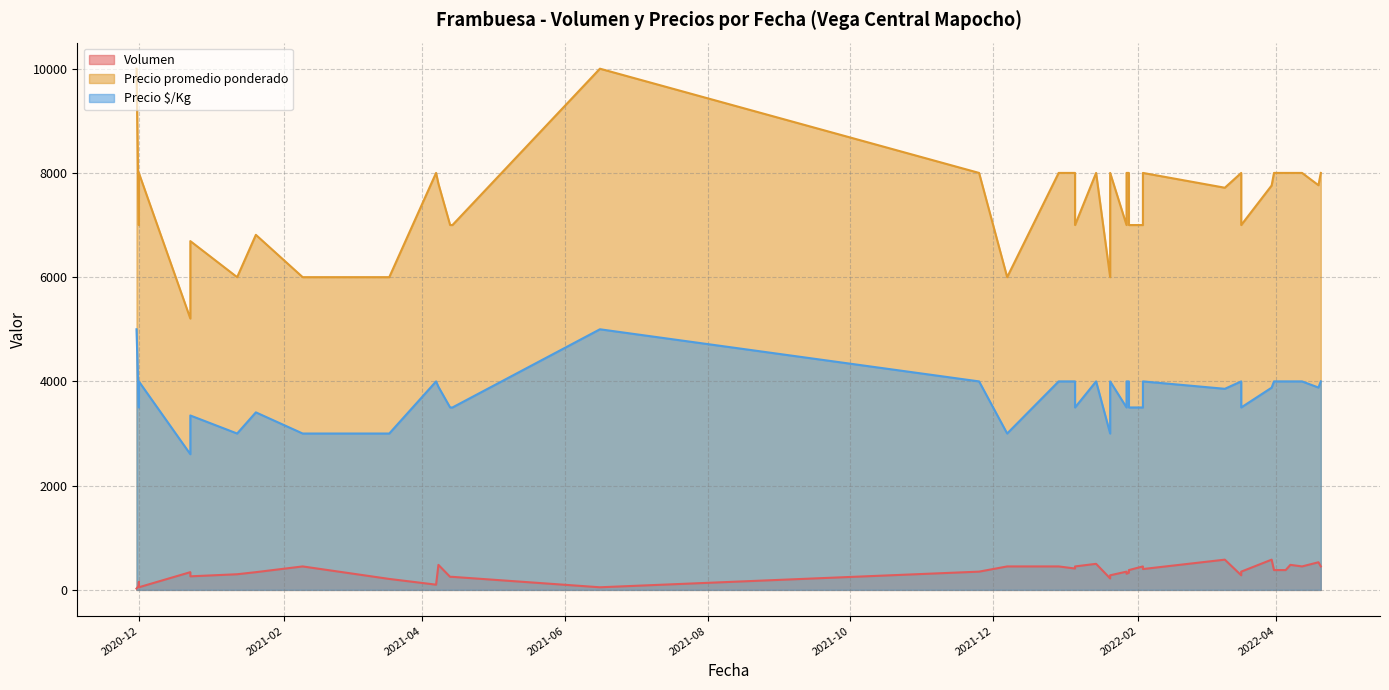

How many lines are shown in the chart?

3